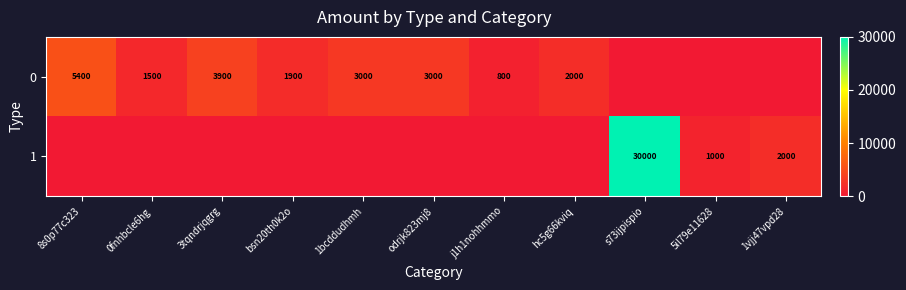

Is the value of 1 at s73ijpispio greater than the value of 0 at 0fnhbcle6hg?

Yes